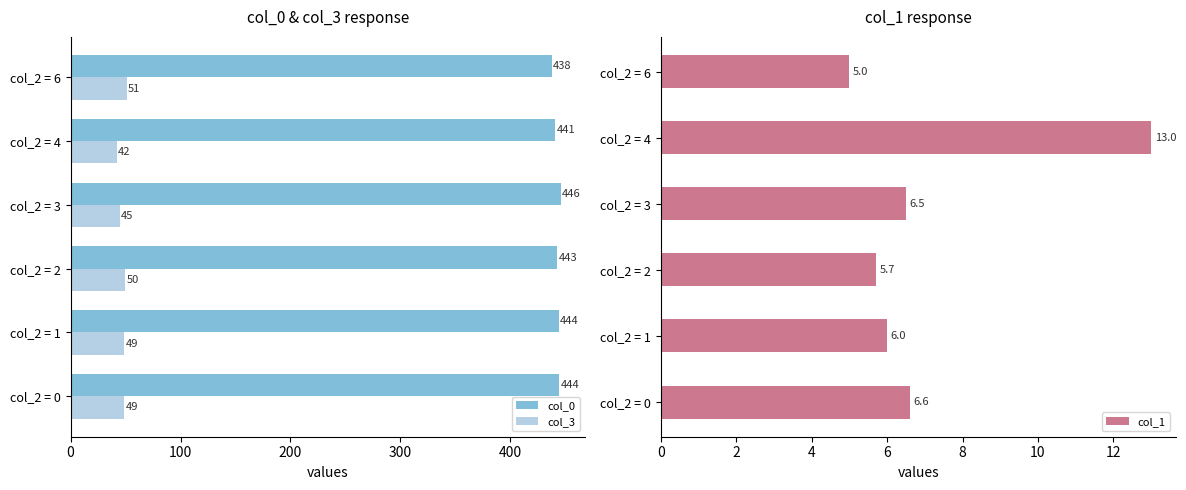

Which category has the lowest value in the col_3 series?

col_2 = 4